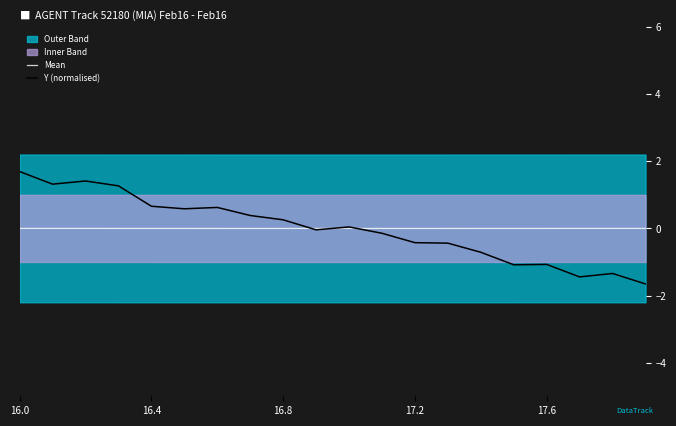

The value of Y (normalised) at 19 is -2.8. True or false?

False